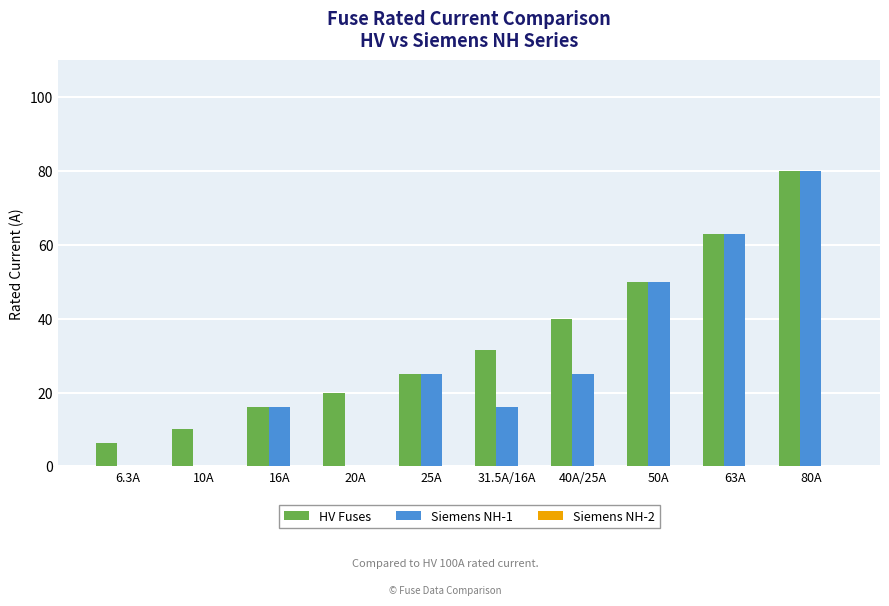

Are the bars horizontal?

No